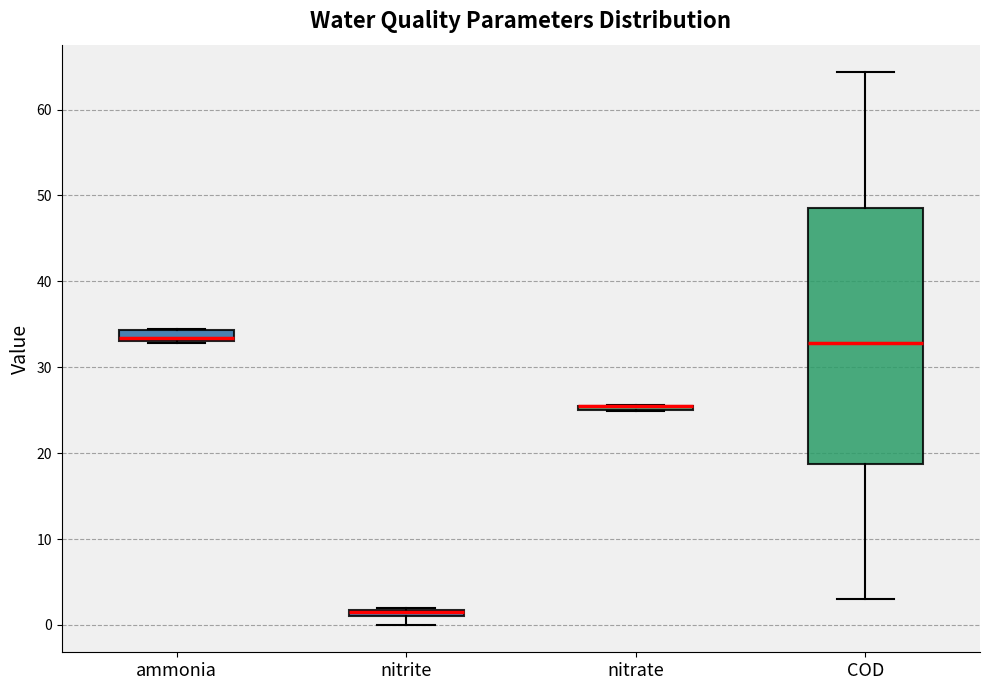

Which box is the tallest, from its lower edge to its upper edge?

COD